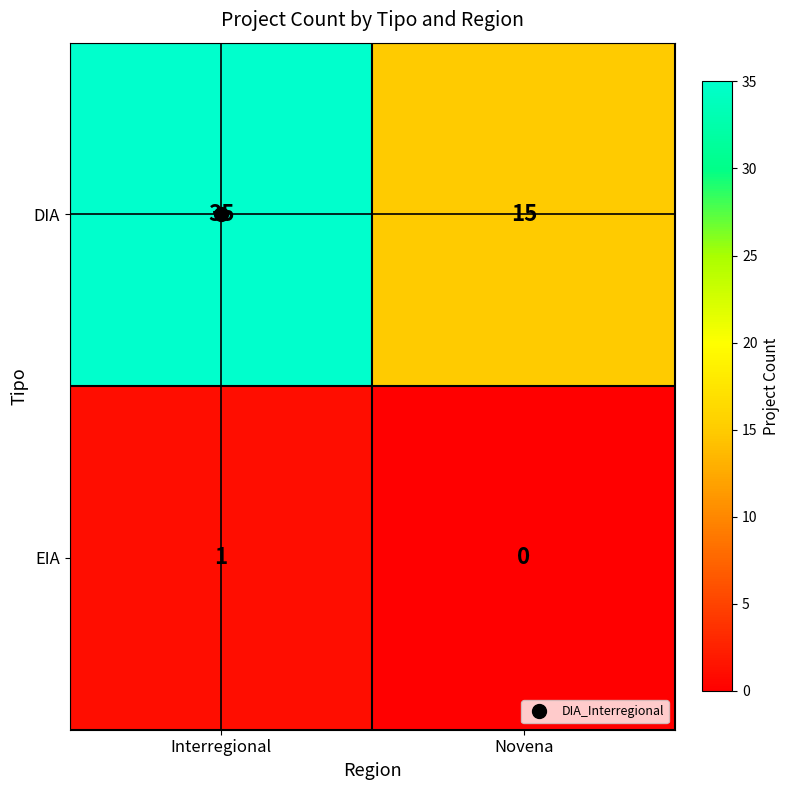

Which series has the largest total across all categories?

DIA